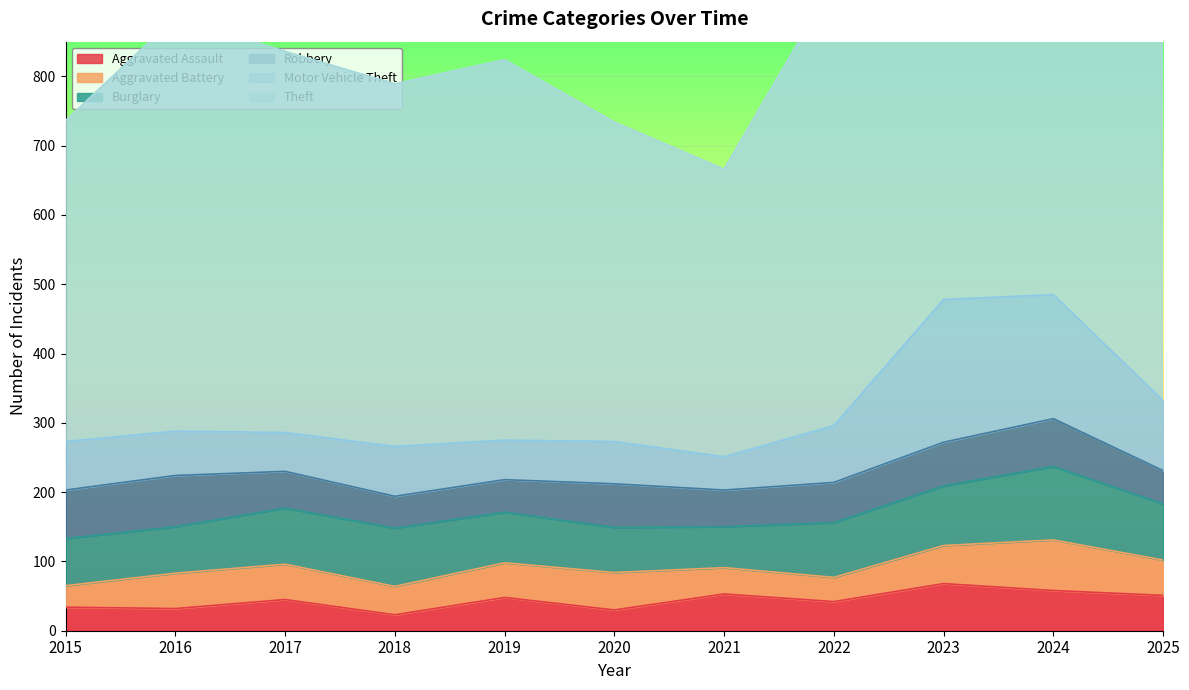

Which has a higher value, 2018 or 2020?

2020